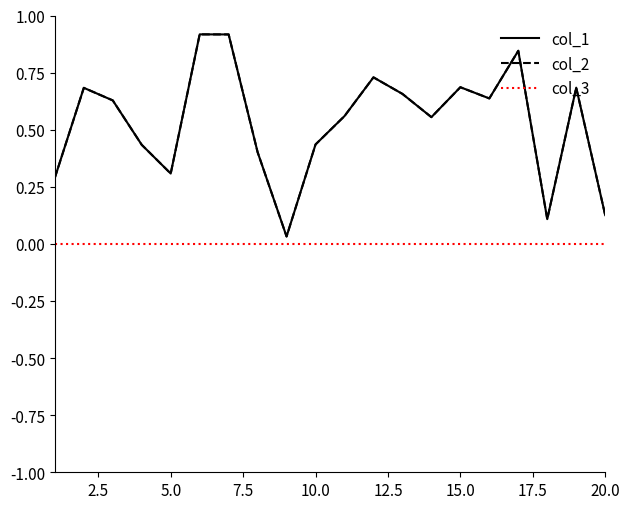

Does the chart display data point markers on the line(s)?

No